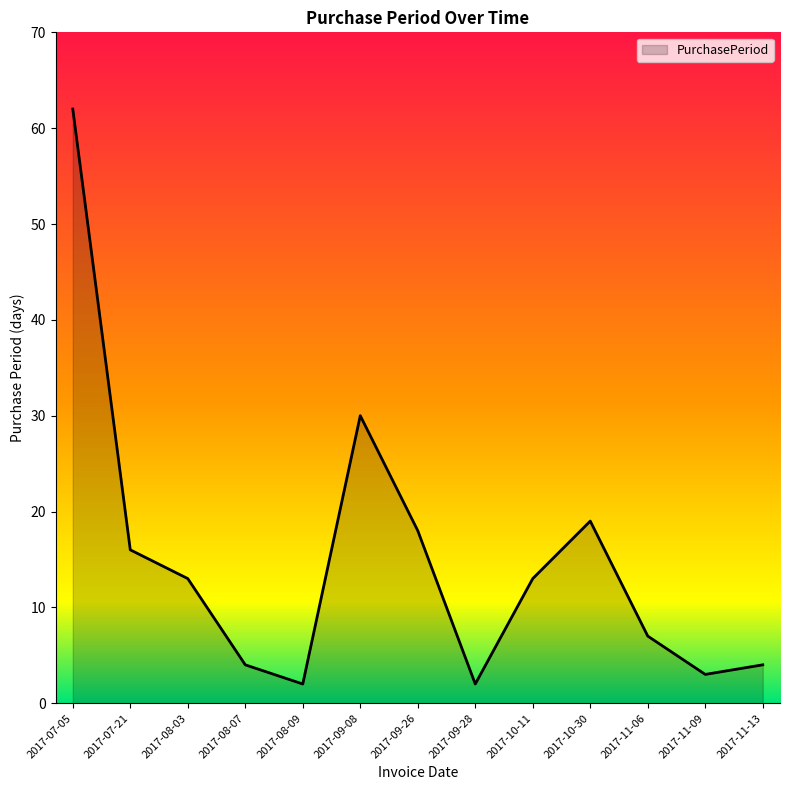

Which has a higher value, 2017-08-07 or 2017-08-03?

2017-08-03